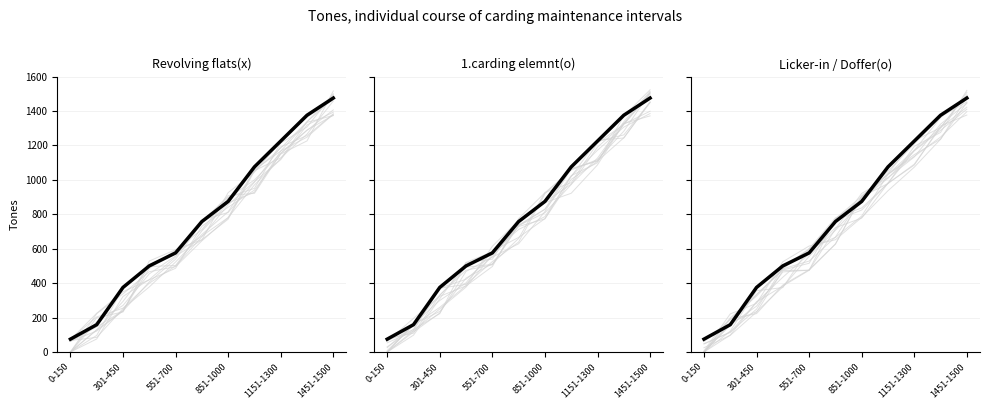

Is it true that the value at 851-1000 is 842.0?

False